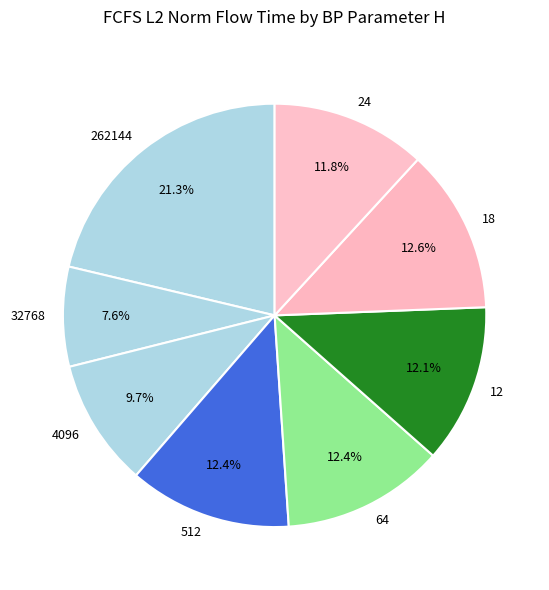

Combined, what portion of the pie is 512 and 262144?

33.7%